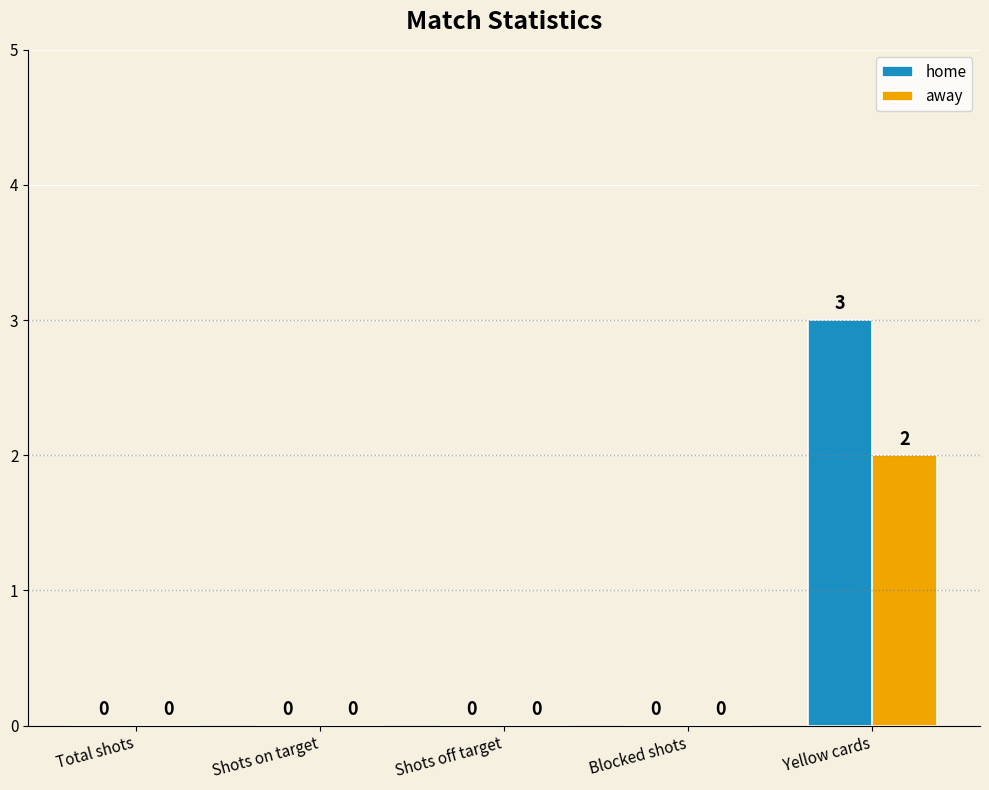

Is it true that away equals 0 at Blocked shots?

True